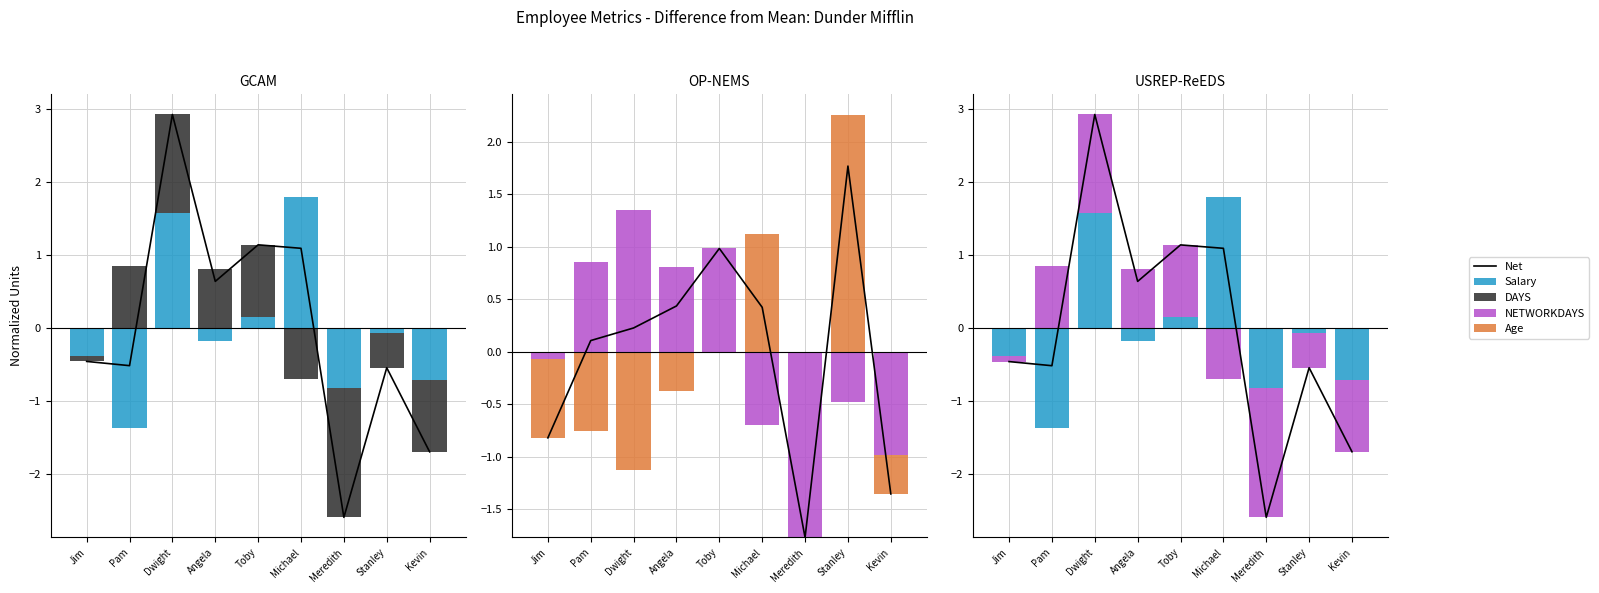

Which category has the lowest value in the Net series?

Meredith